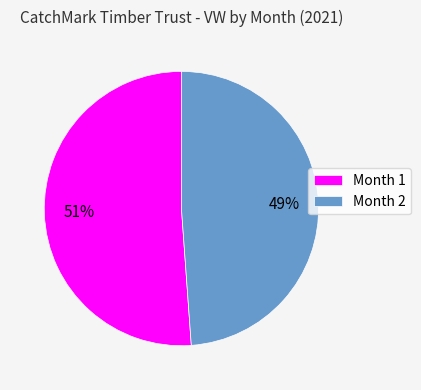

To the nearest percent, what is the average slice percentage?

50%